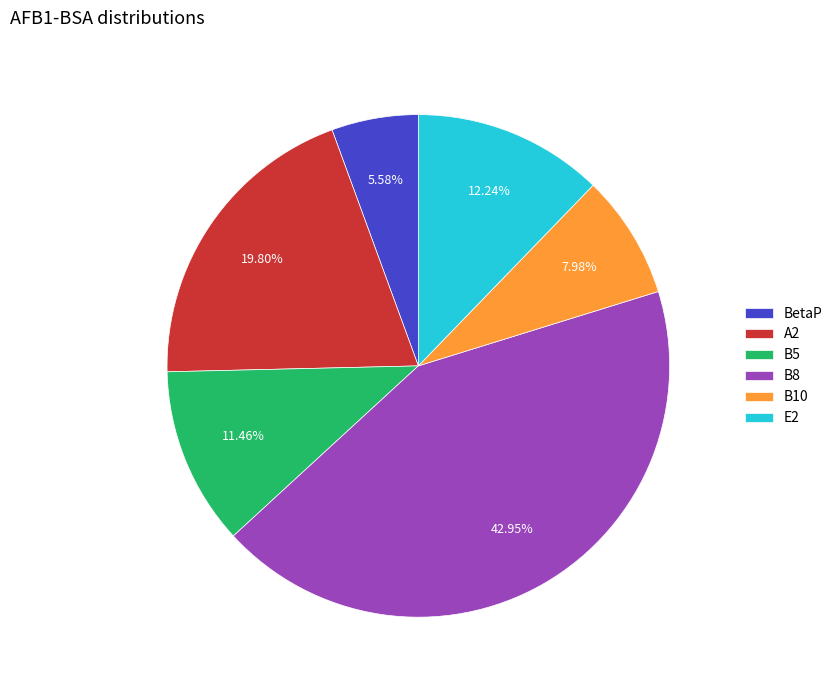

Does E2 represent more than half of the total?

No